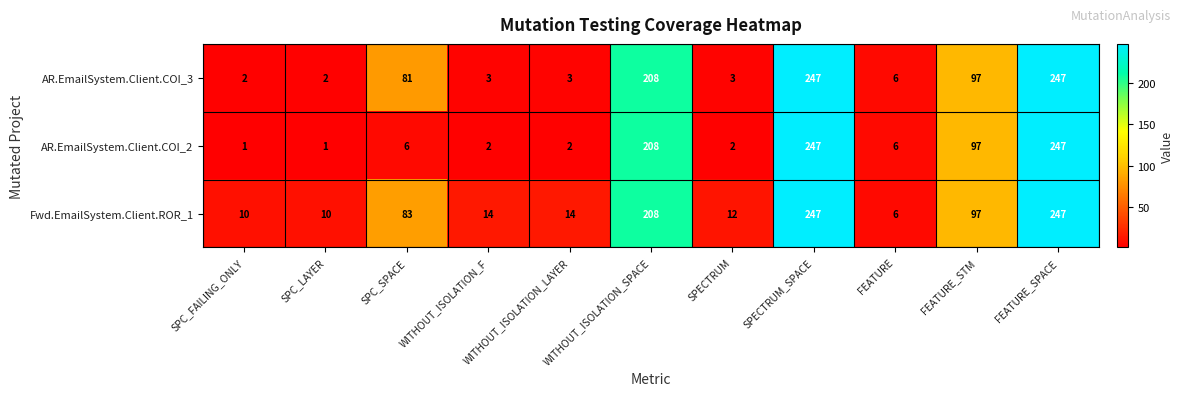

What is the sum of the AR.EmailSystem.Client.COI_3 values at SPC_FAILING_ONLY and FEATURE_STM?

99